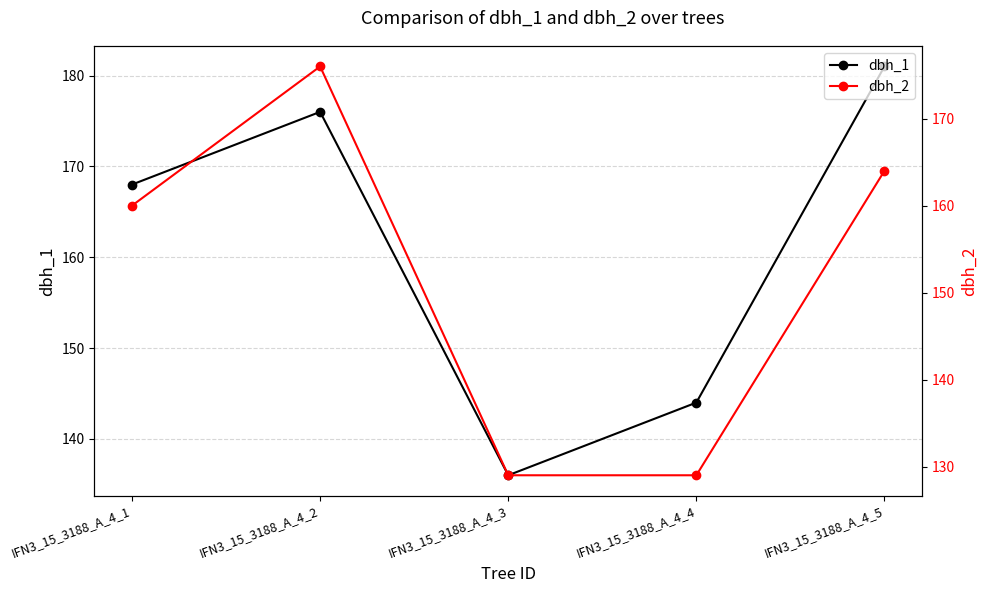

Which series has the largest total across all categories?

dbh_1